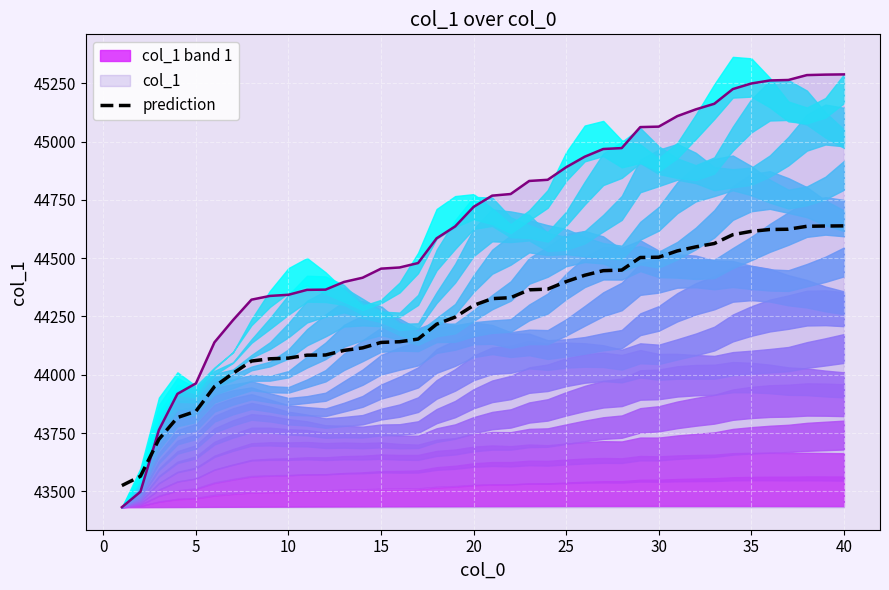

Which series ends up on top after the final intersection of prediction and col_1?

col_1